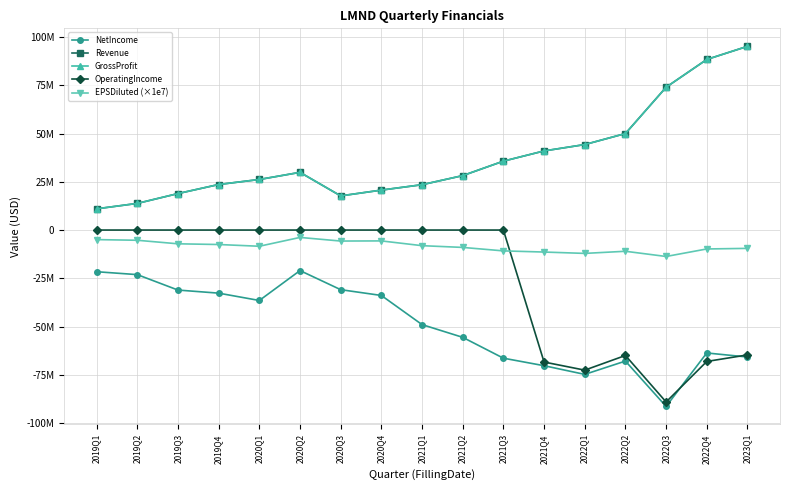

What is the sum of the OperatingIncome values at 2021Q3 and 2022Q1?

-72600000.0